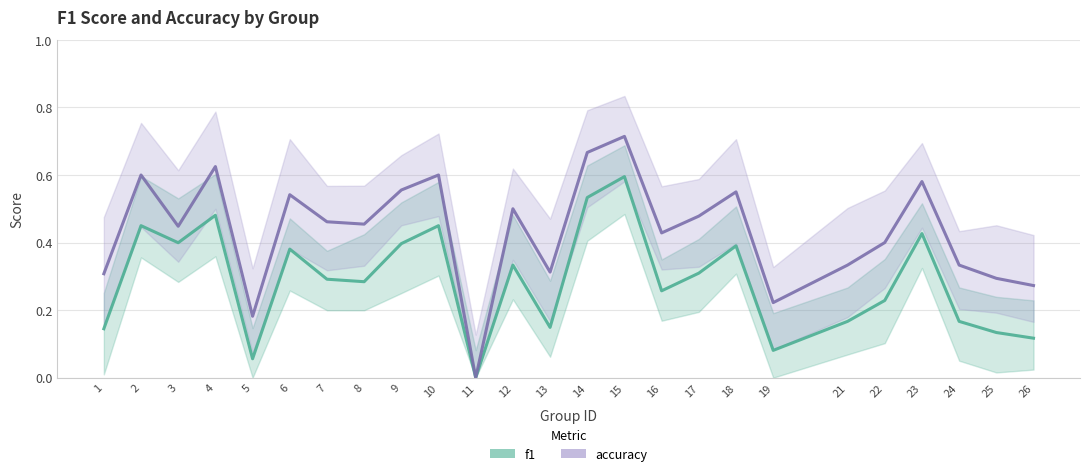

What is the spread (max minus min) of values at 17?

0.2